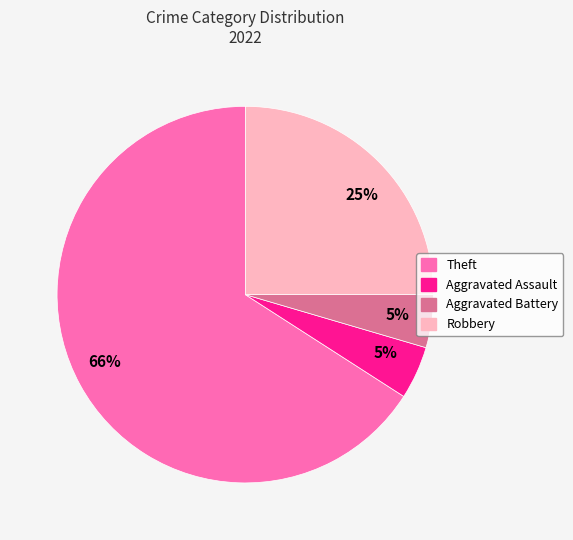

Is there a majority slice in this chart?

Yes